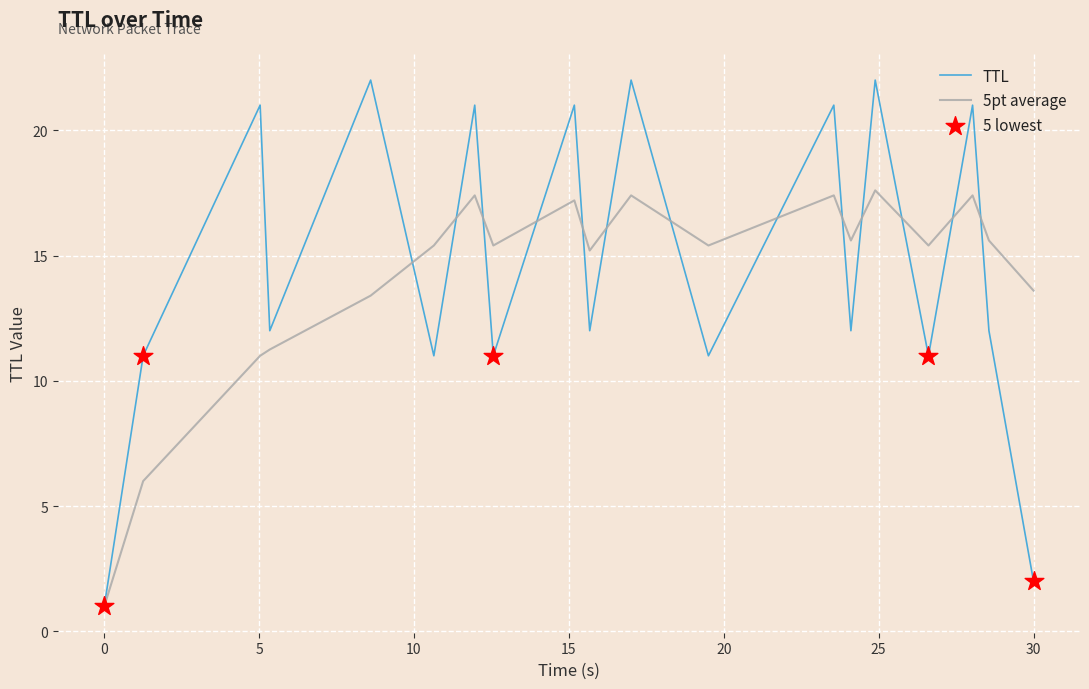

Which series has the largest range (max minus min)?

TTL